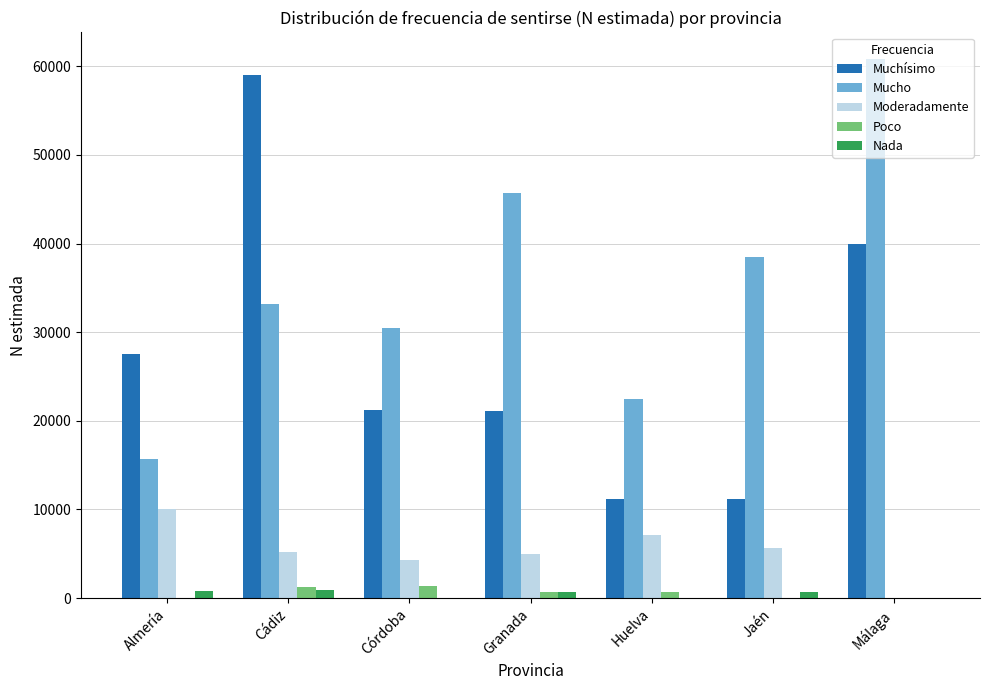

Which series changed the most between Almería and Huelva?

Muchísimo